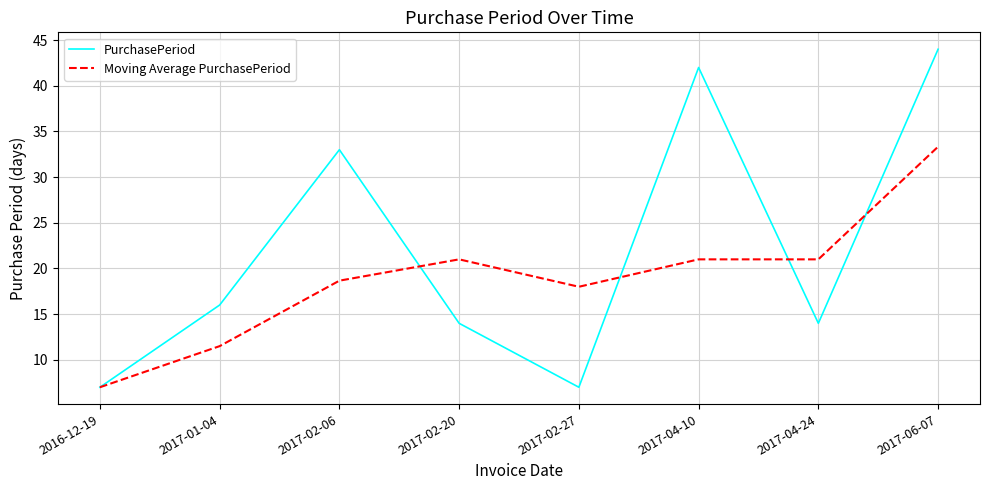

List the series in order of their peak value, highest first.

PurchasePeriod, Moving Average PurchasePeriod